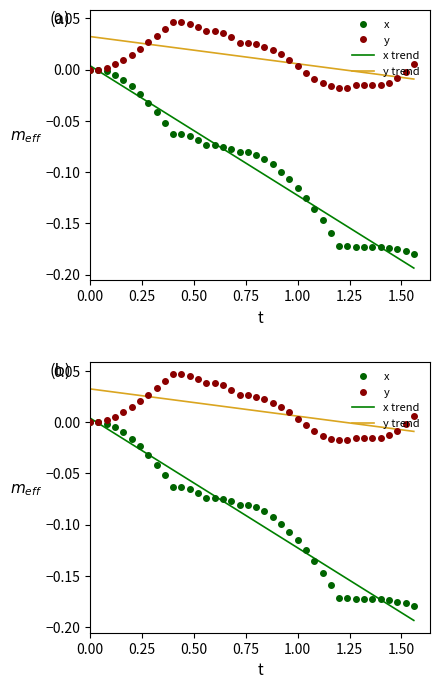

How many distinct data groups are displayed?

2